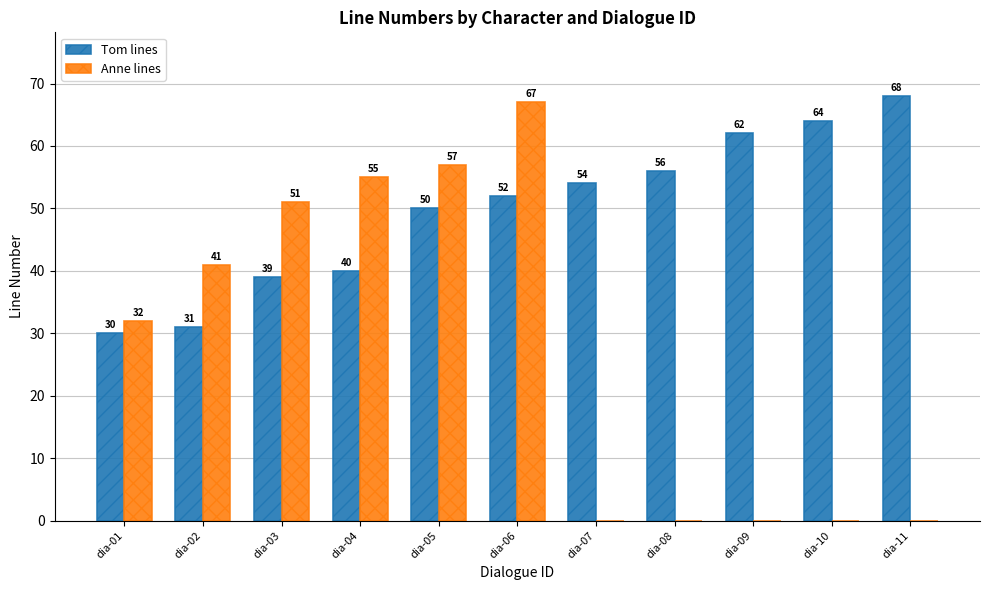

Between dia-01 and dia-07, which series saw the biggest shift?

Anne lines